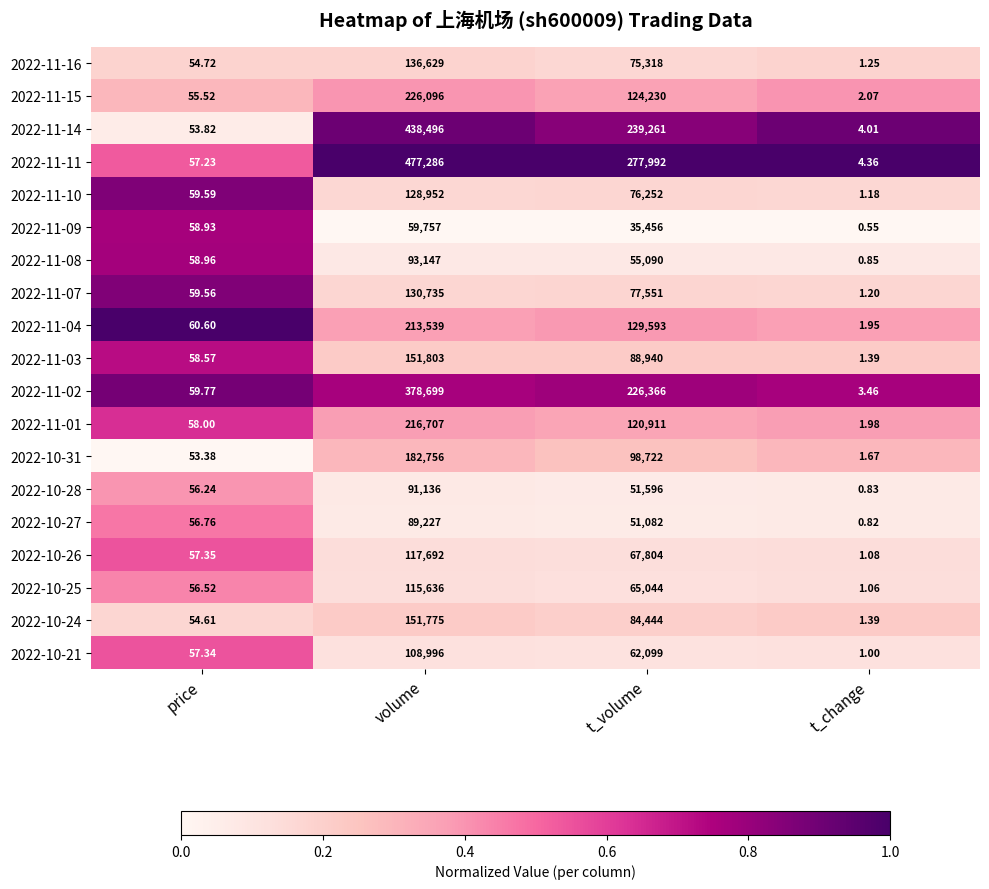

Which series has the largest total across all categories?

2022-11-11